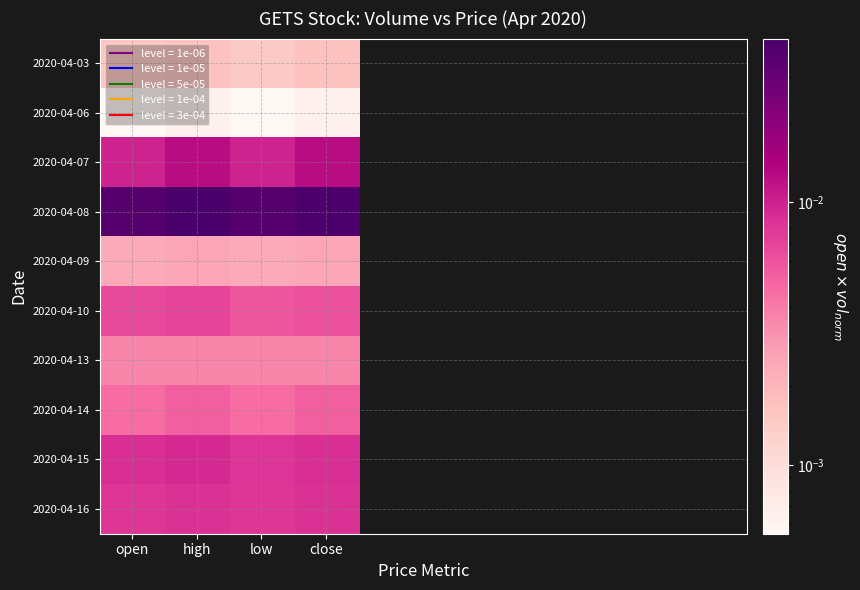

How many 2020-04-07 values are between 0 and 1?

4